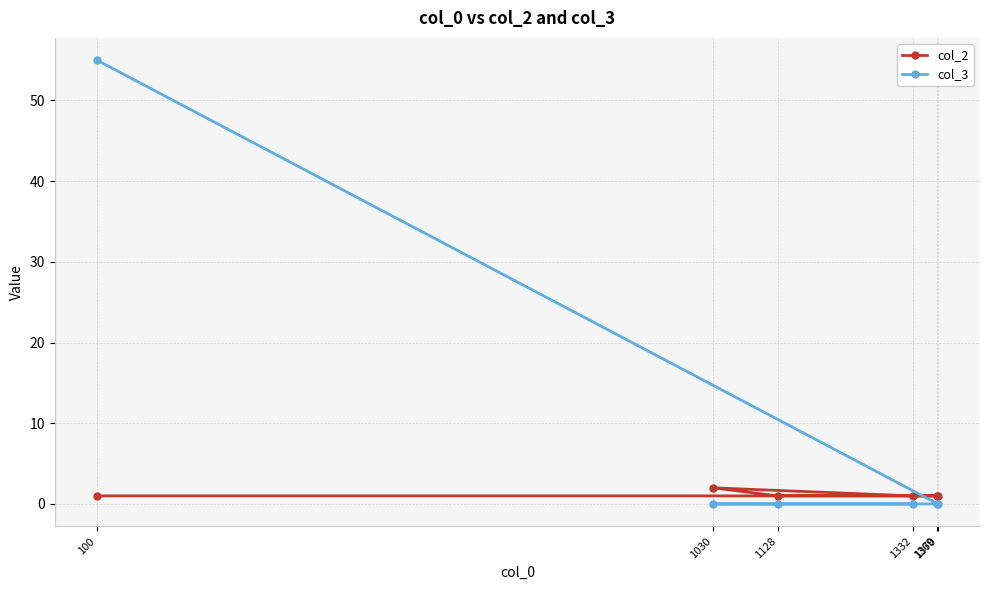

What is the spread (max minus min) of values at 1369?

1